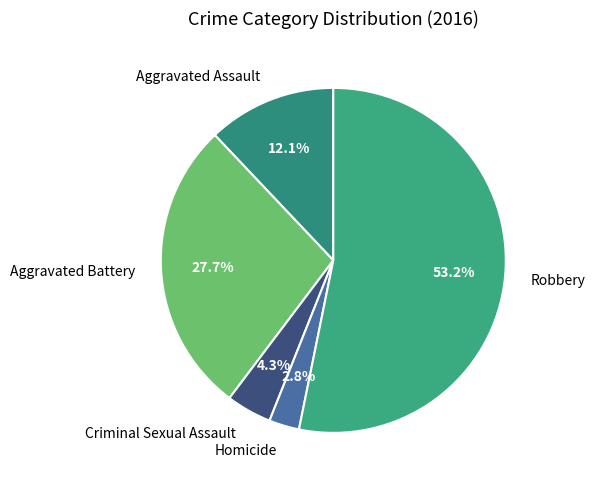

The Aggravated Battery slice represents 28% of the pie. True or false?

True